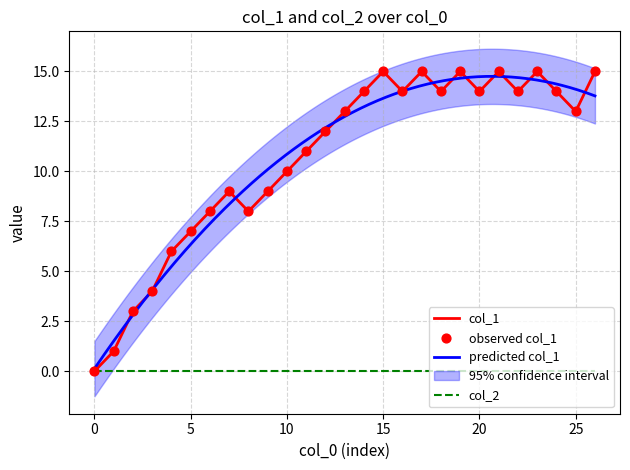

The col_2 series shows 0 at 0. True or false?

True